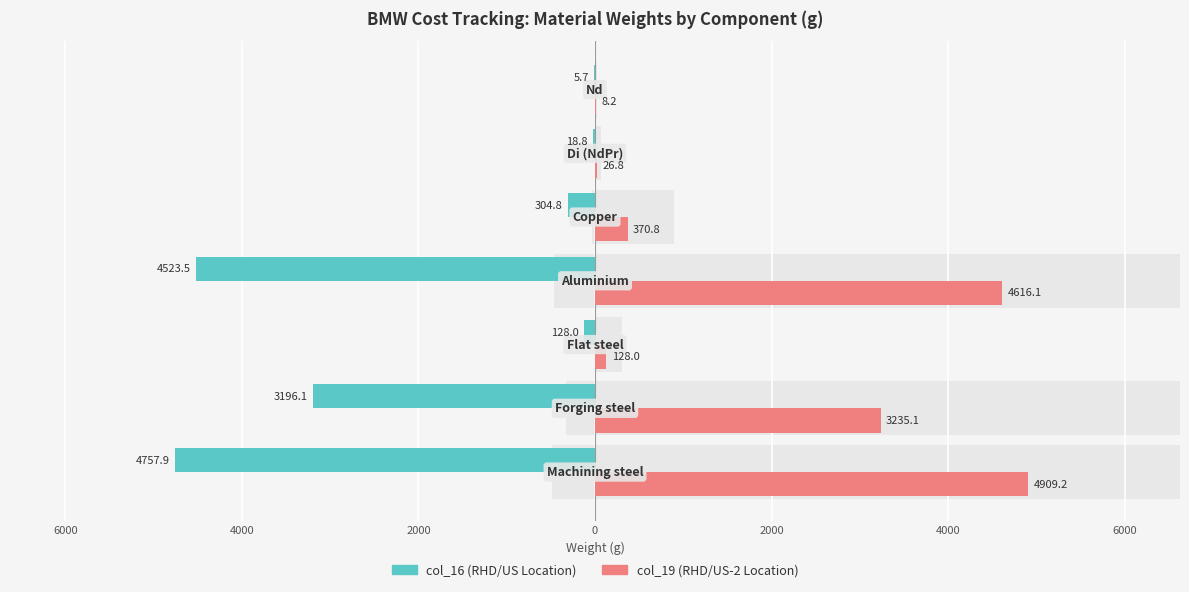

Is the value of col_19 (RHD/US-2) at 2000 greater than the value of col_16 (RHD/US) at 8000?

Yes